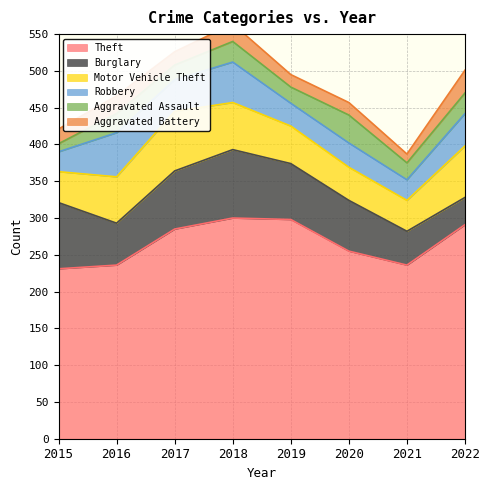

How many distinct data groups are displayed?

6